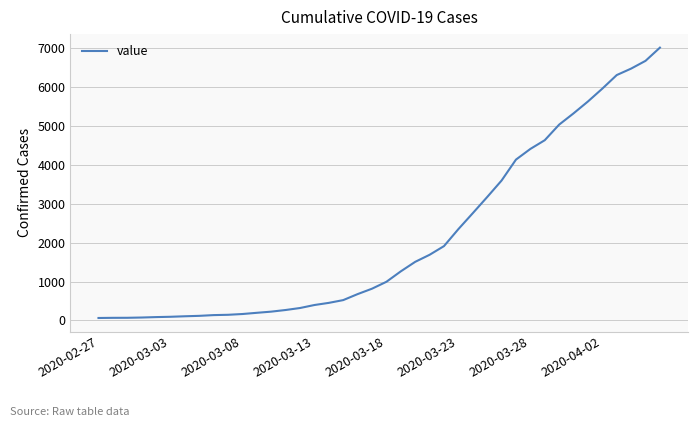

What is the difference between the maximum and minimum values?

6939